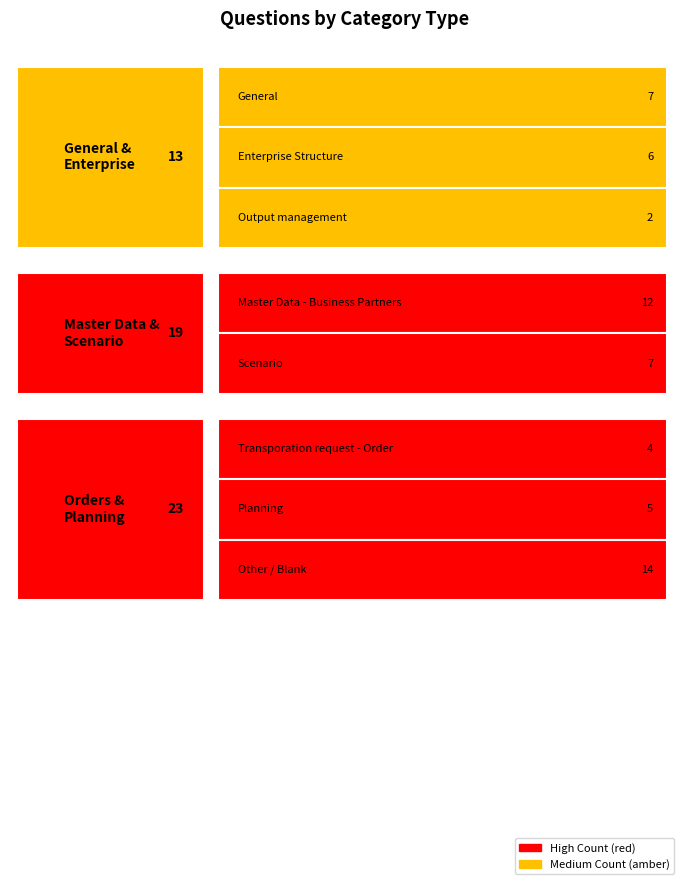

How many bars are there in total?

8